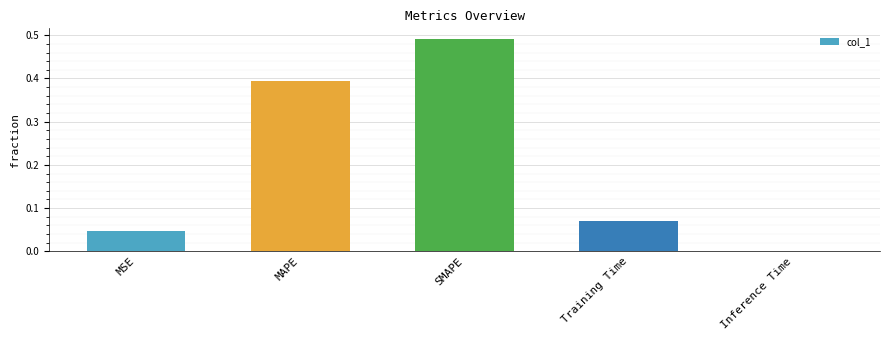

What is the sum of the values at Training Time and SMAPE?

0.6